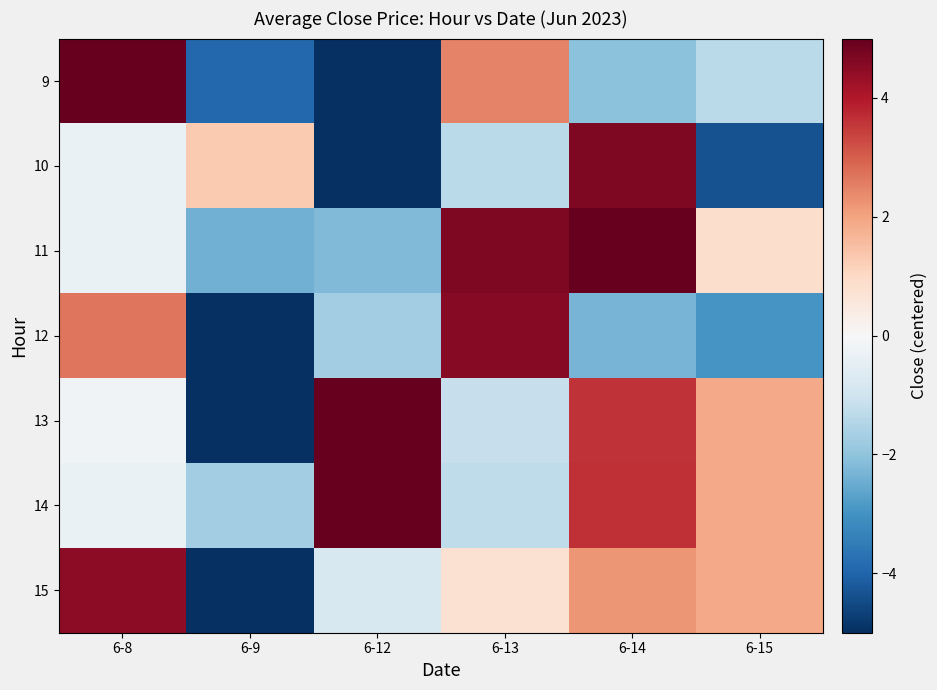

At which category is the sum across all series the highest?

6-14